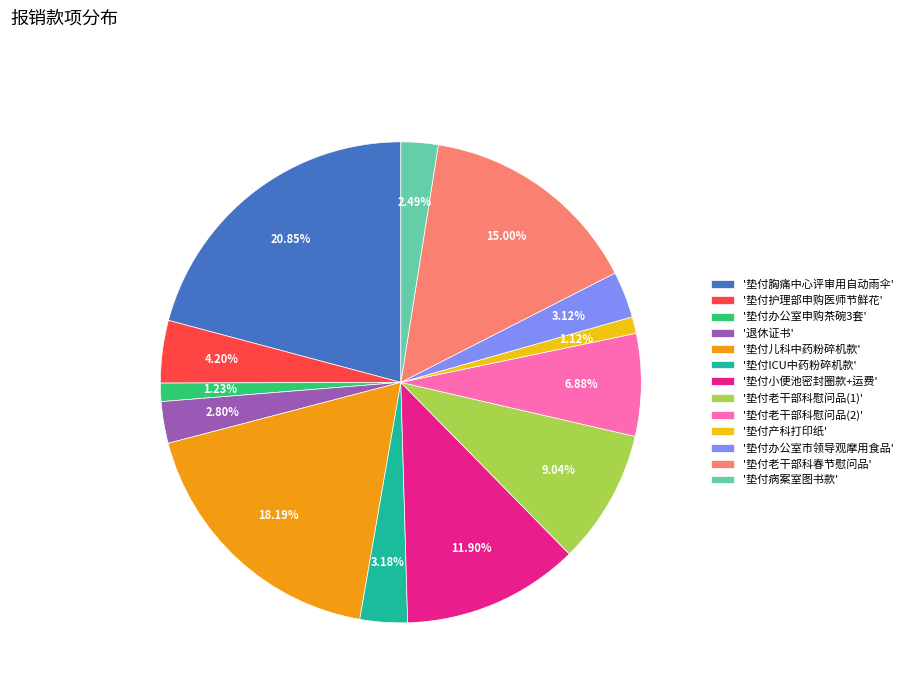

Count the number of slices in the pie.

13